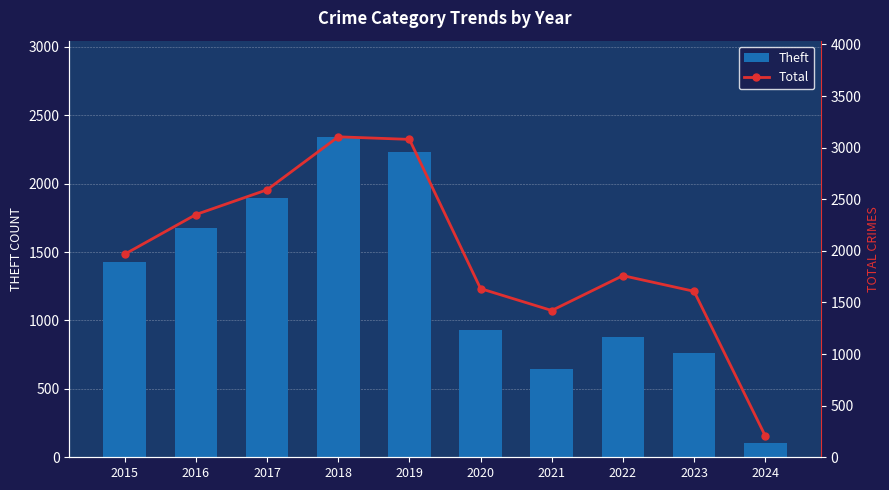

What is the value of the Theft bar at the 10th from the left?

103